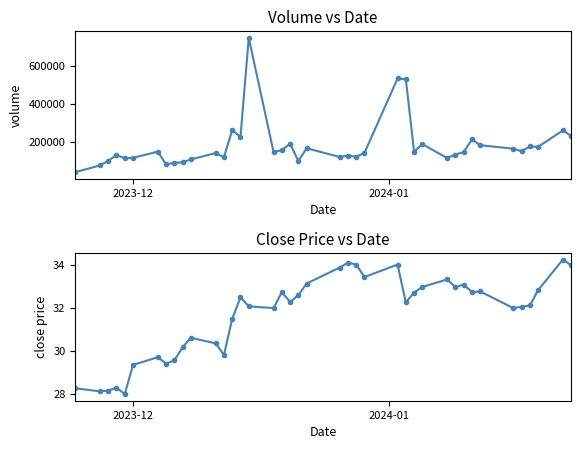

How many lines are shown in the chart?

2